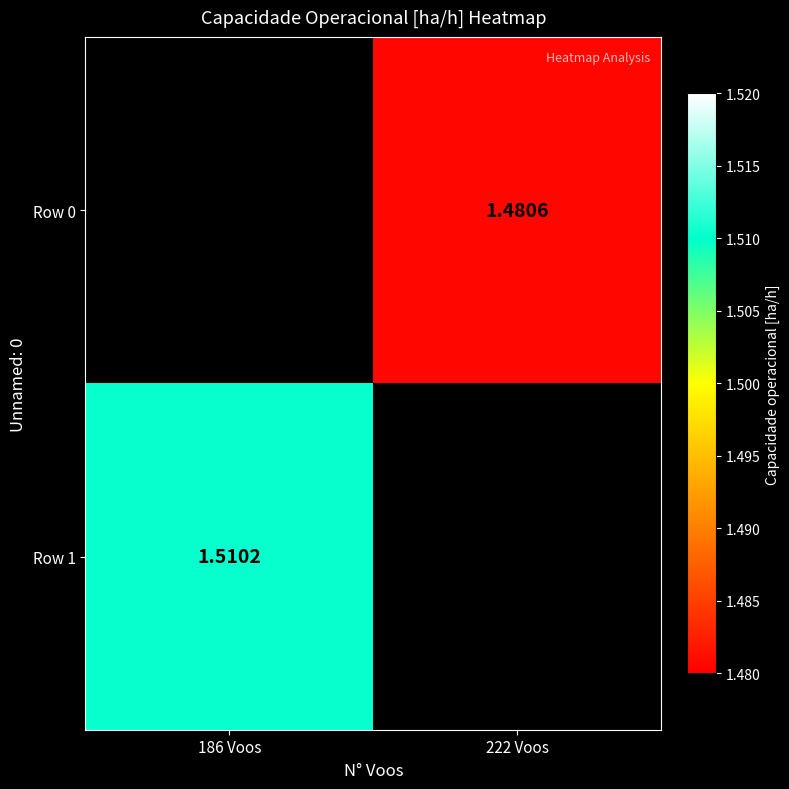

Is the value of Row 1 at 186 Voos greater than the value of Row 0 at 222 Voos?

Yes